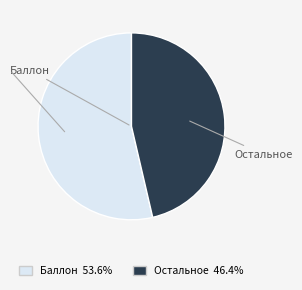

What is the majority slice?

Баллон